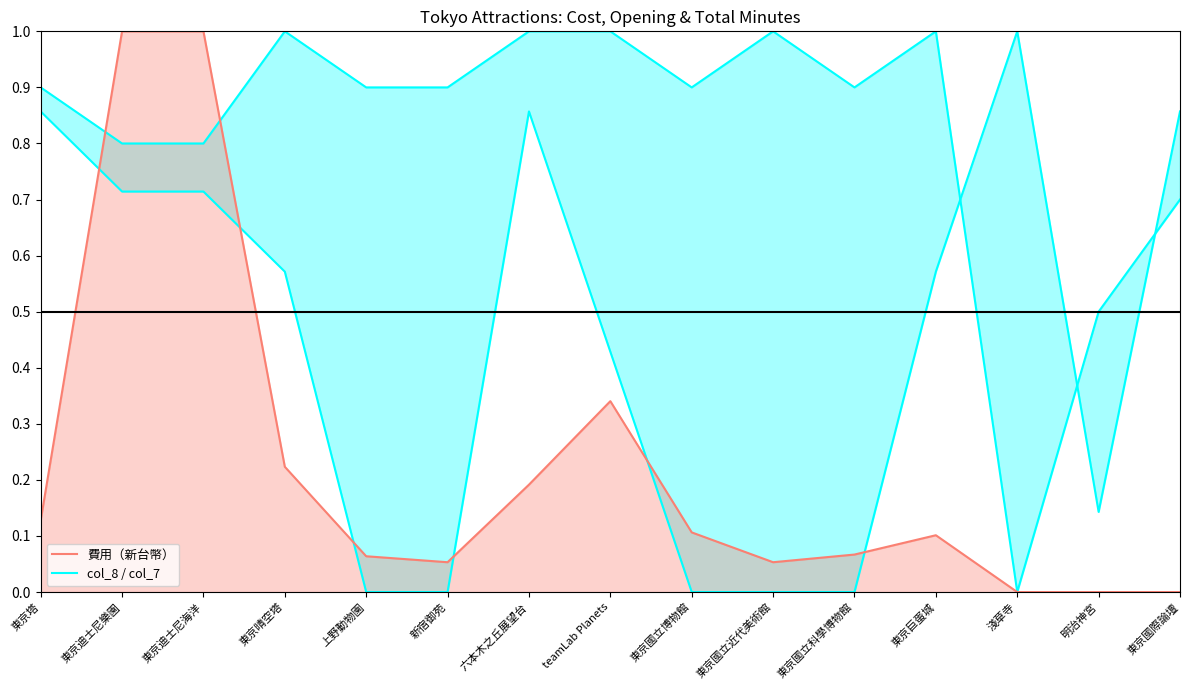

Between which two adjacent categories do col_8 upper and col_8 lower first intersect?

東京巨蛋城 and 淺草寺